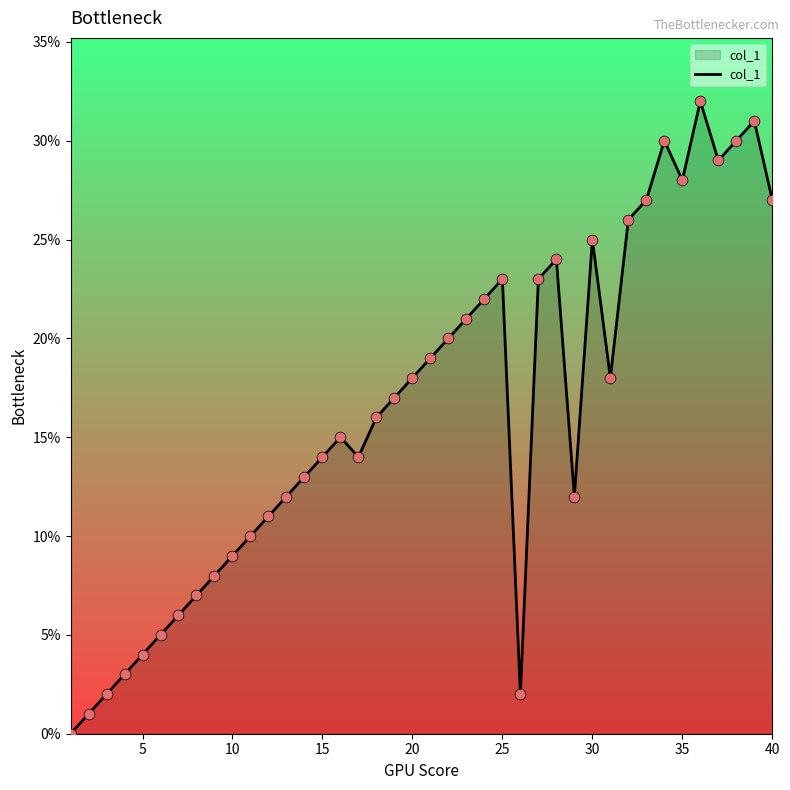

What is the maximum value shown in the chart?

32